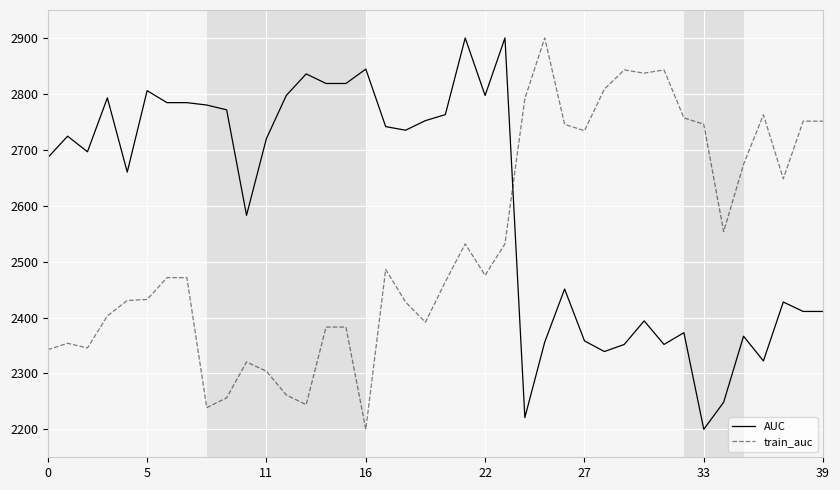

True or false: AUC and train_auc cross at least once.

True